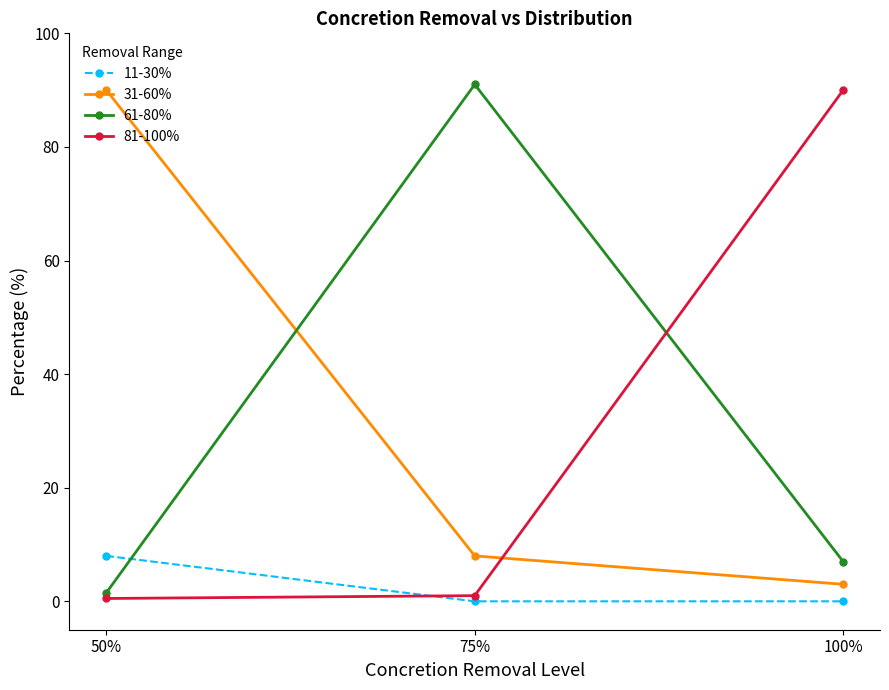

Reading left to right, list all the values displayed in this chart.

11-30%: 50%=8.0	75%=0.0	100%=0.0
31-60%: 50%=90.0	75%=8.0	100%=3.0
61-80%: 50%=1.5	75%=91.0	100%=7.0
81-100%: 50%=0.5	75%=1.0	100%=90.0